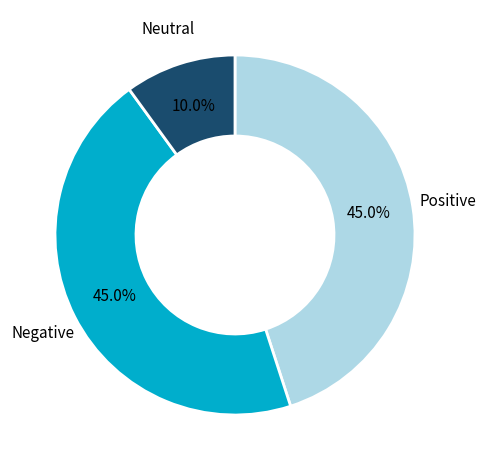

Is there a majority slice in this chart?

No